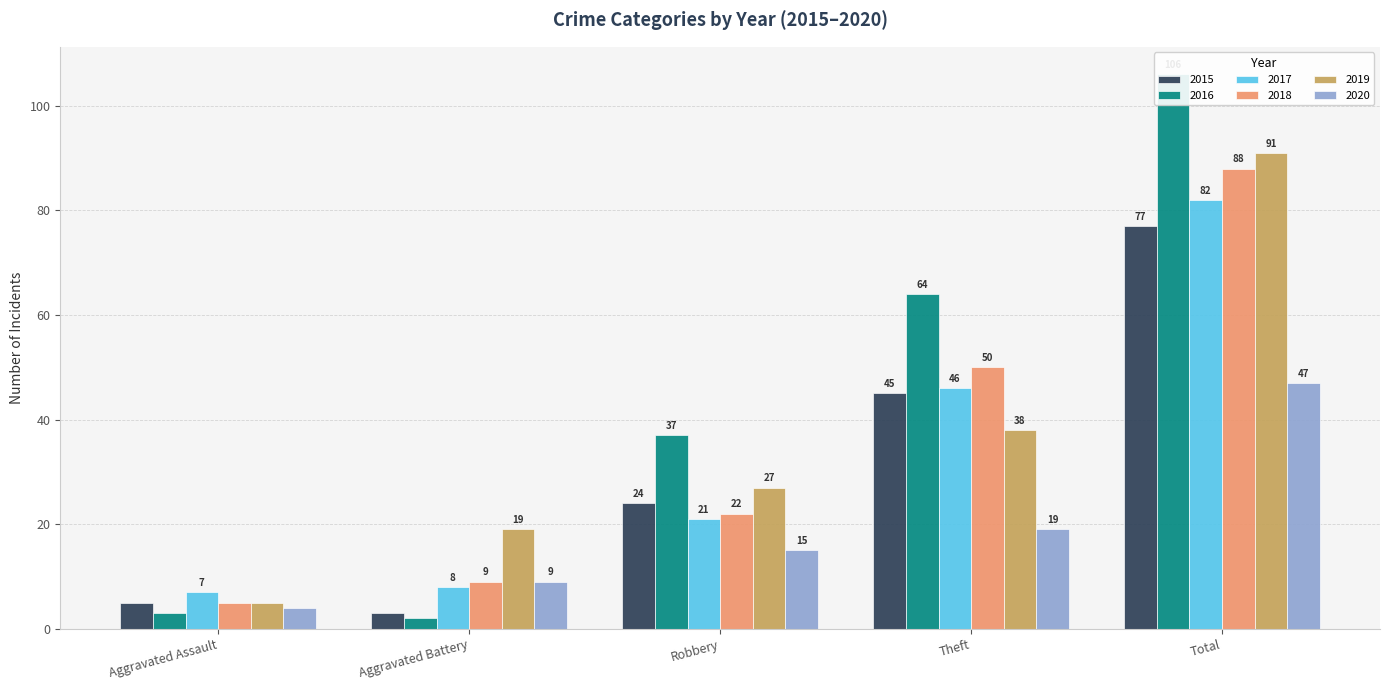

At which label is 2020 closest to 25?

Theft